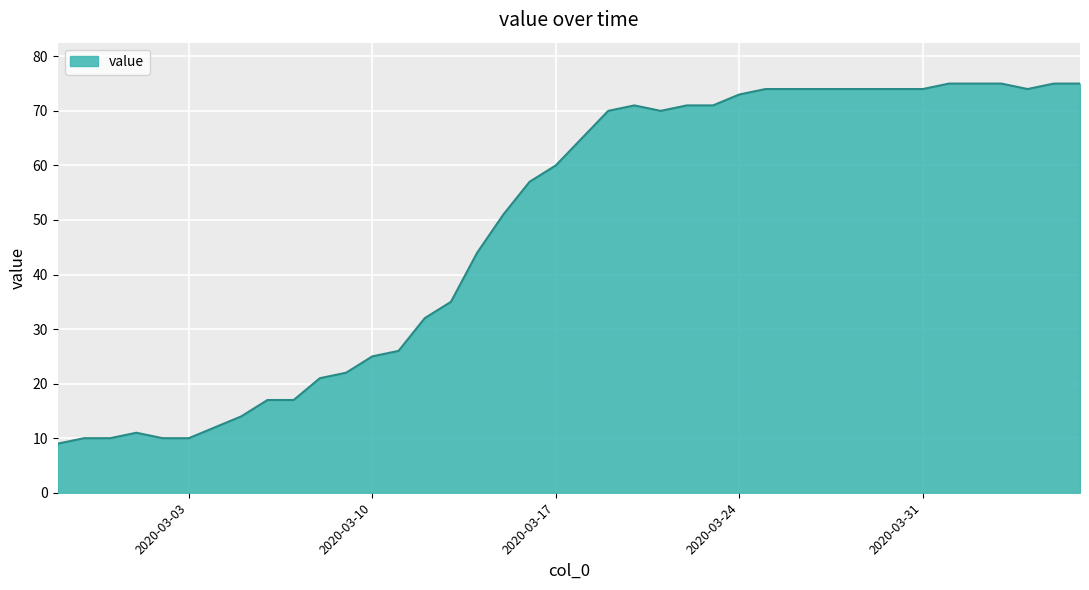

What is the difference between the maximum and minimum values?

66